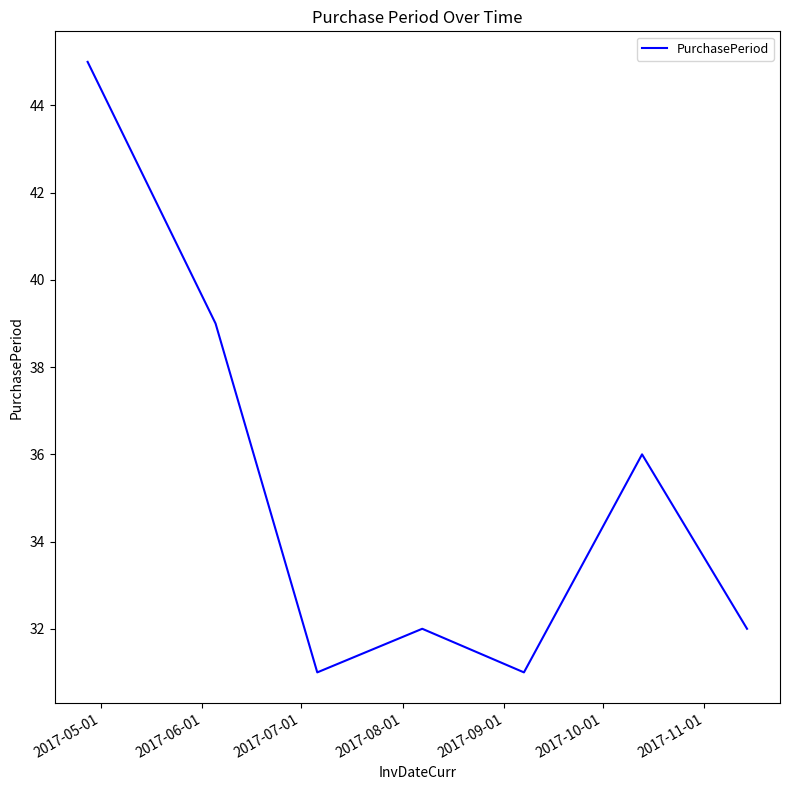

True or false: there are more than 2 points higher than both neighbors.

False